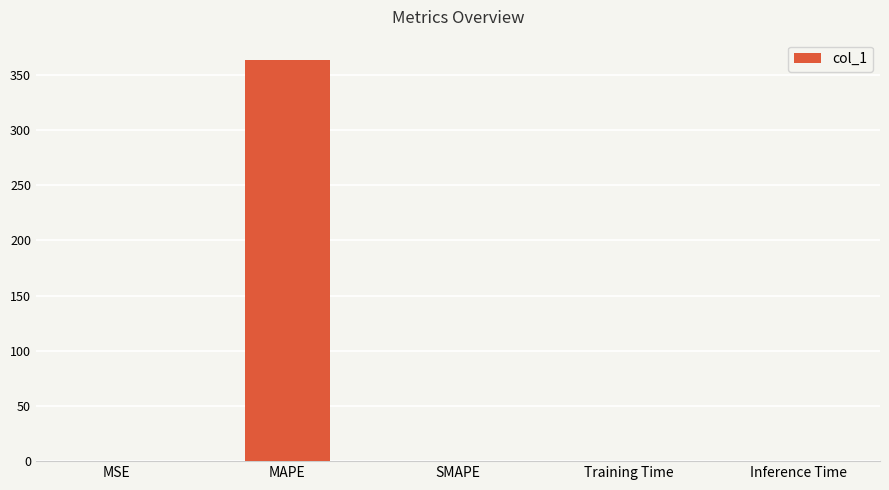

How many data points are above 0?

4